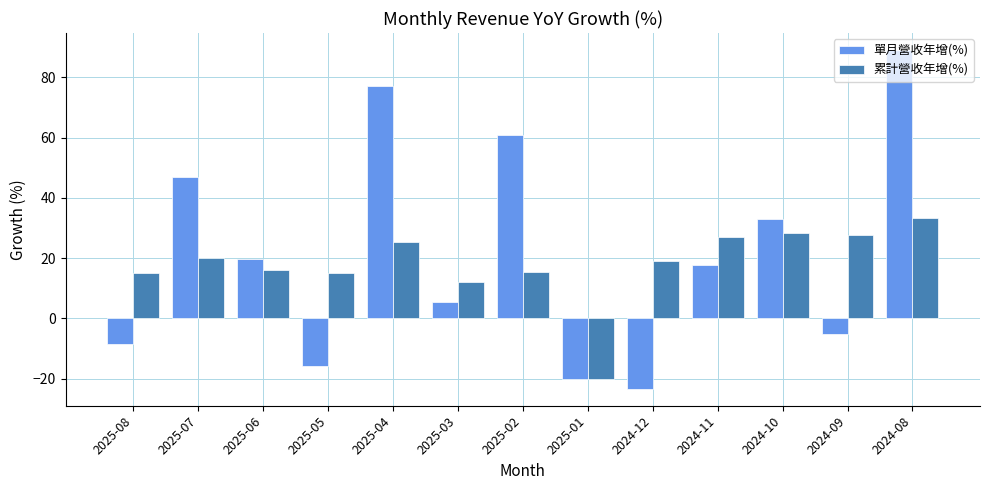

The value of 單月營收年增(%) at 2024-08 is 89.1. True or false?

True